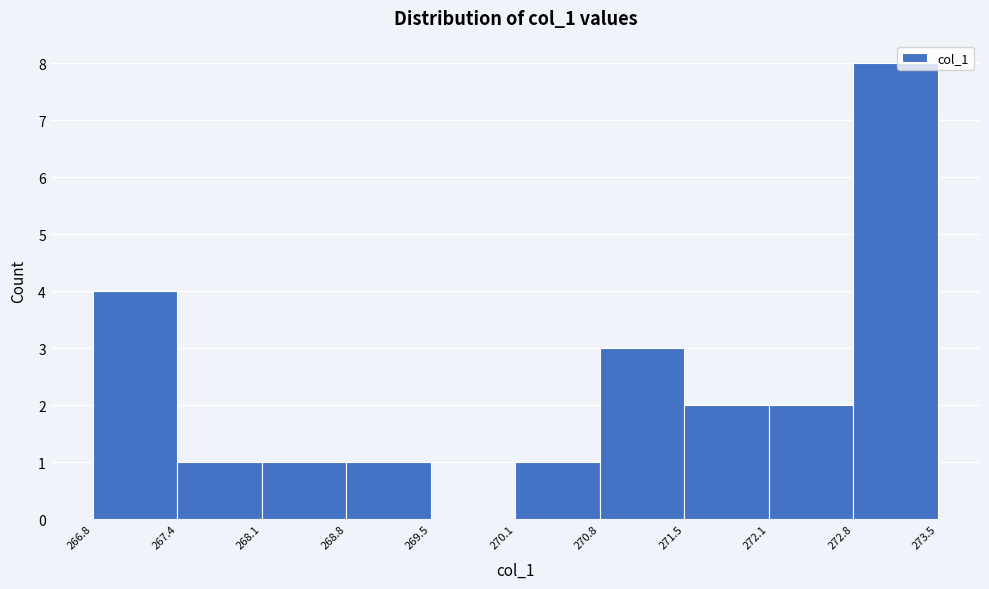

Reading left to right, transcribe this chart: for each bar, give the range it covers on the x-axis and its height. The values are not printed on the chart, so give them approximately, as read against the axis.

266.8 to 267.4: 4
267.4 to 268.1: 1
268.1 to 268.8: 1
268.8 to 269.5: 1
269.5 to 270.1: 0
270.1 to 270.8: 1
270.8 to 271.5: 3
271.5 to 272.1: 2
272.1 to 272.8: 2
272.8 to 273.5: 8